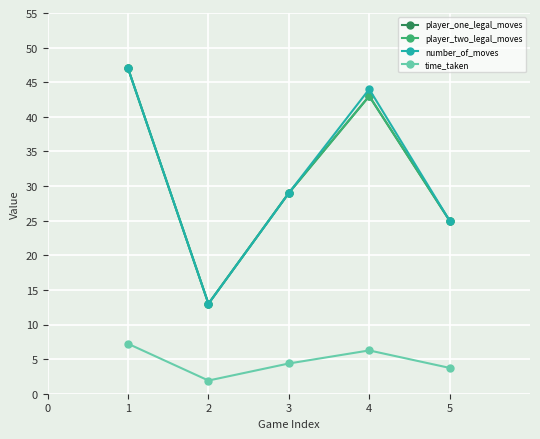

True or false: player_two_legal_moves has a value of 2.9 at 2.

False